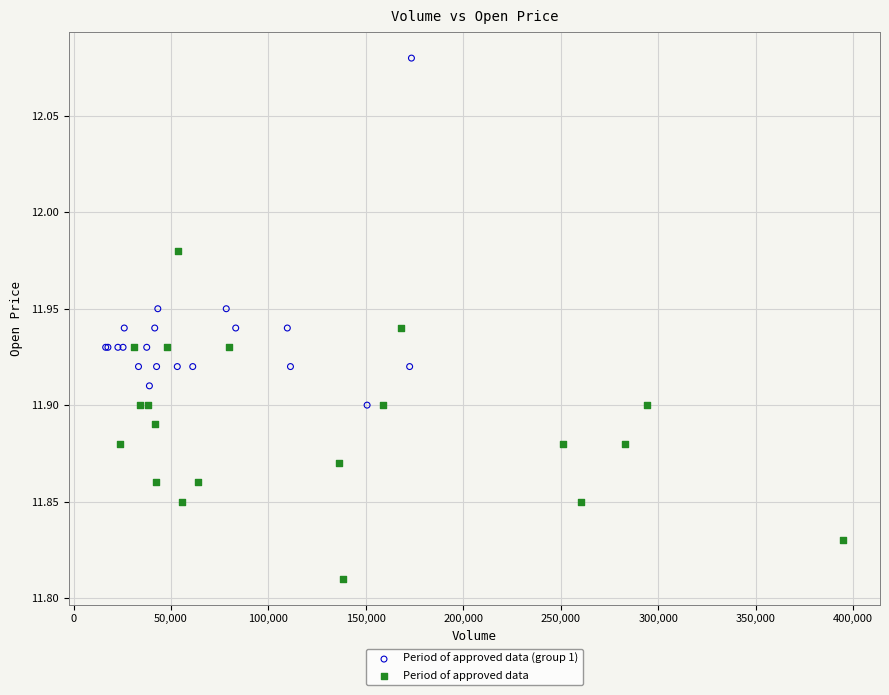

What are all the series names shown in the legend?

Period of approved data (group 1), Period of approved data